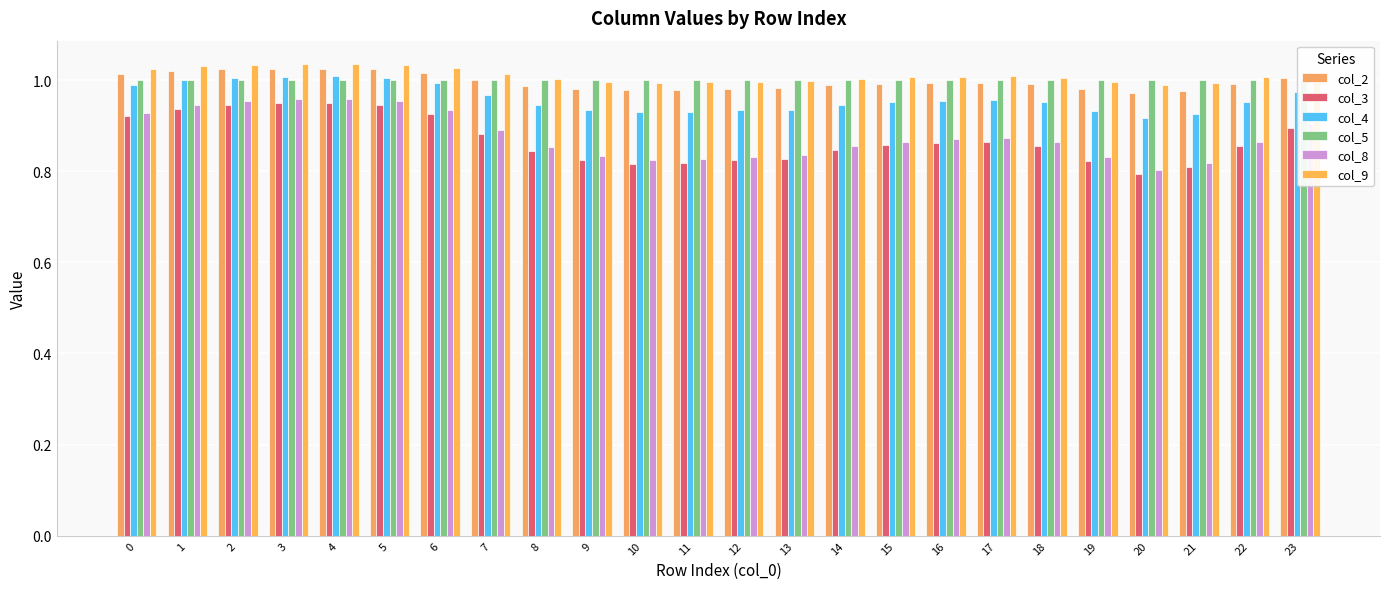

At which category is the sum across all series the highest?

4